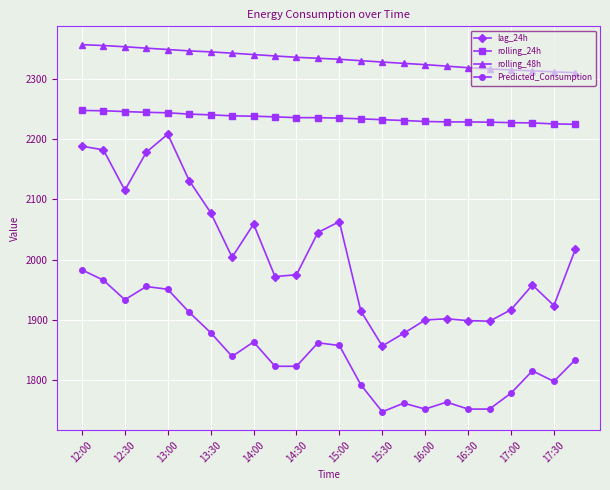

Which series has the largest total across all categories?

rolling_48h